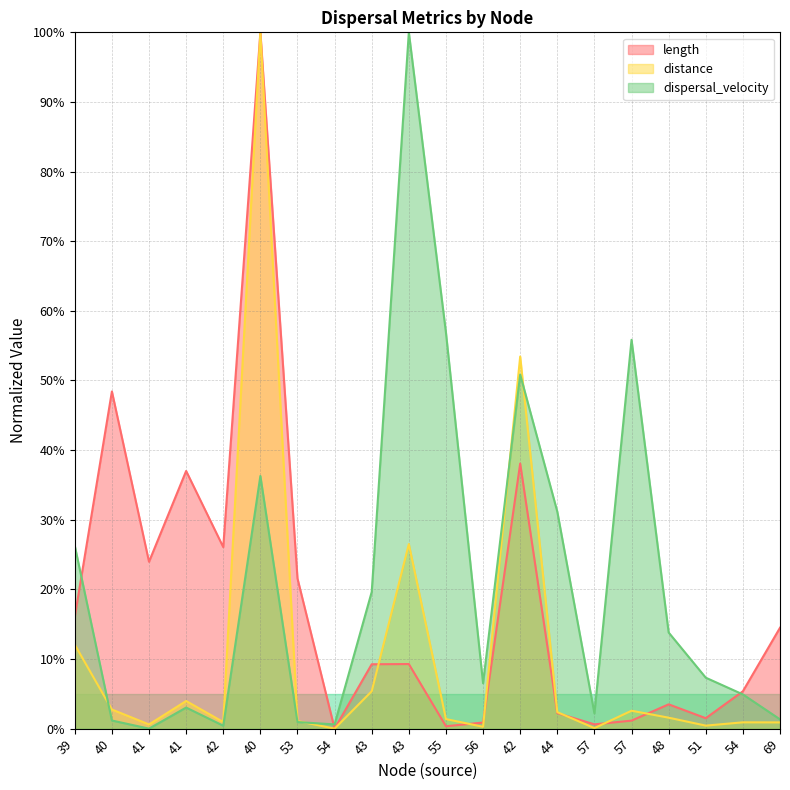

Which series changed the most between 40 and 41?

length